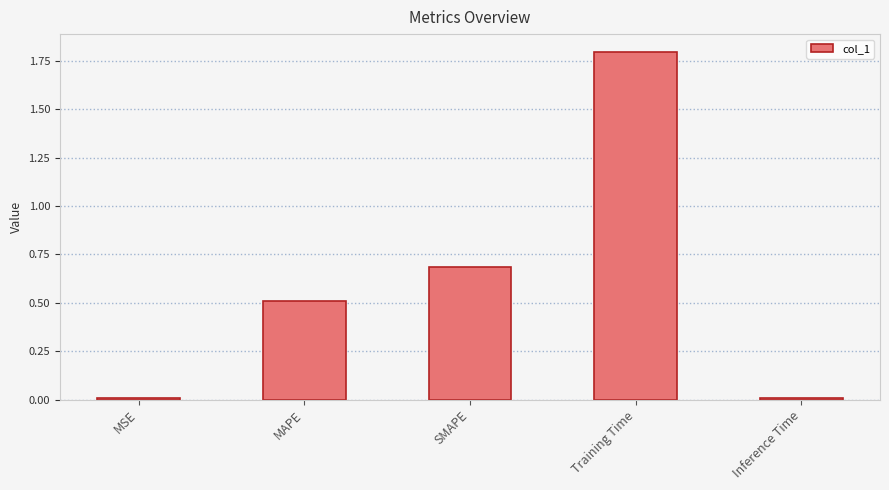

What is the change in value from MAPE to Training Time?

+1.3